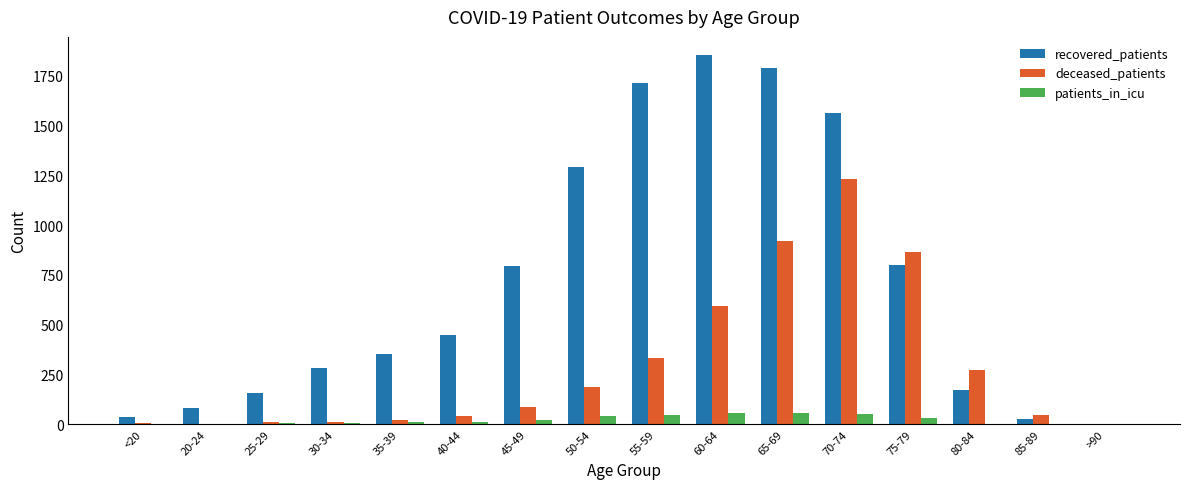

What is the sum of all deceased_patients values?

4625